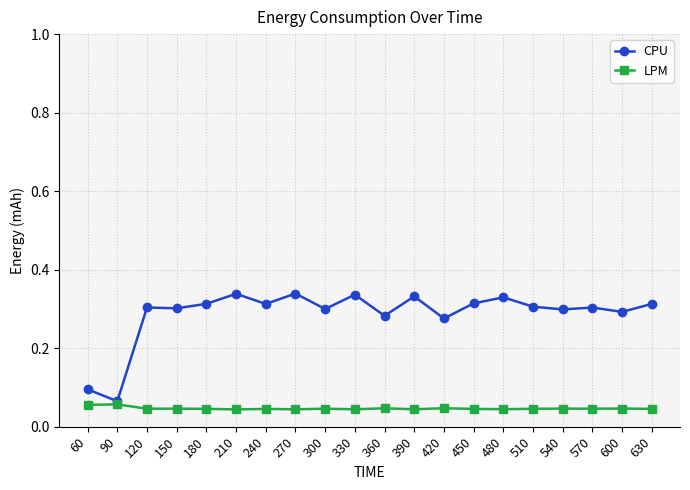

True or false: CPU and LPM cross at least once.

False